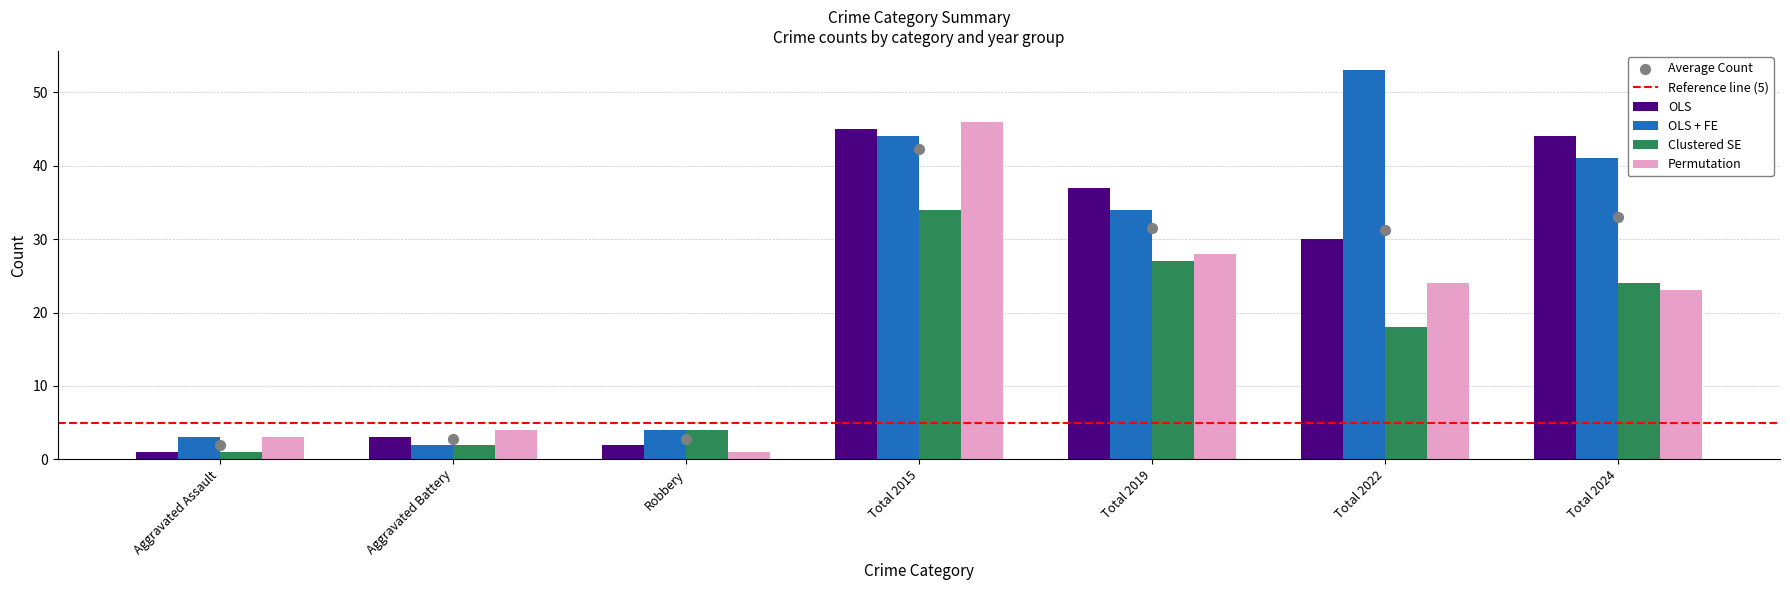

What are all the series names shown in the legend?

OLS, OLS + FE, Clustered SE, Permutation